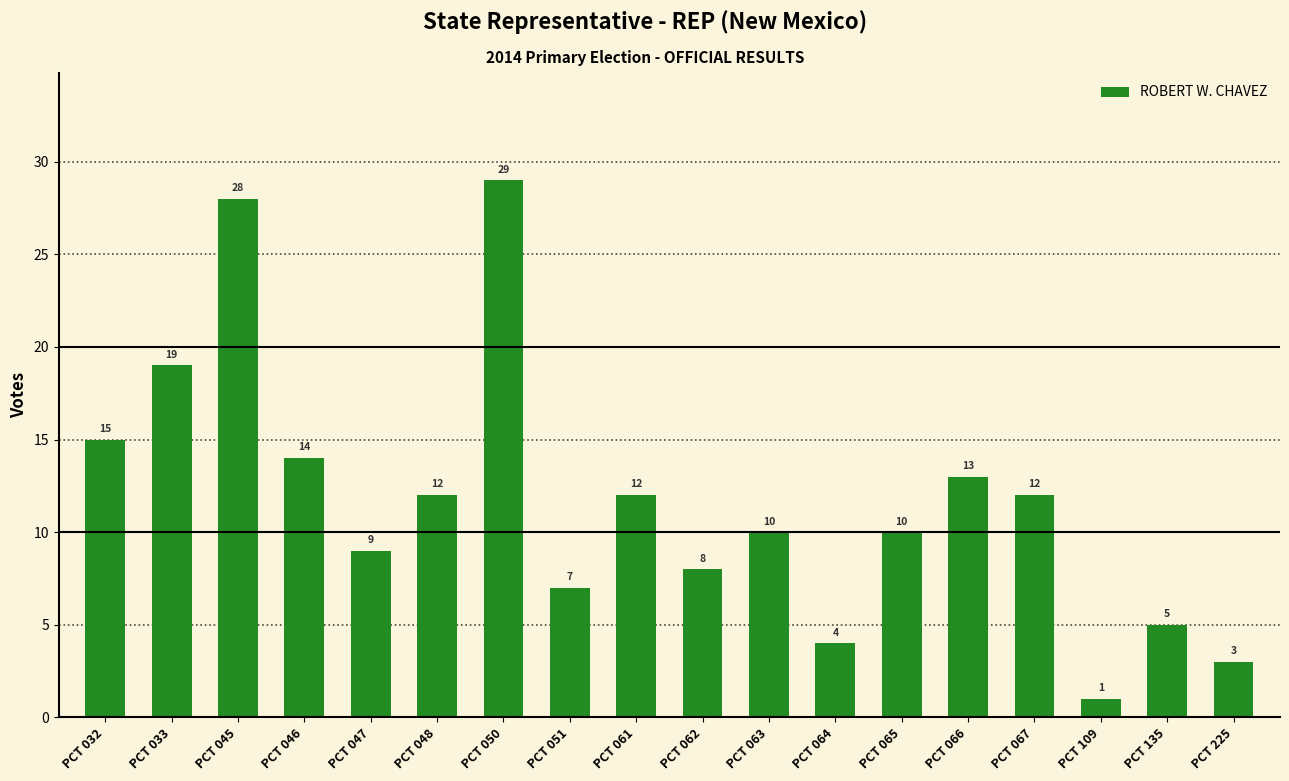

What is the value of the 6th bar from the left?

12